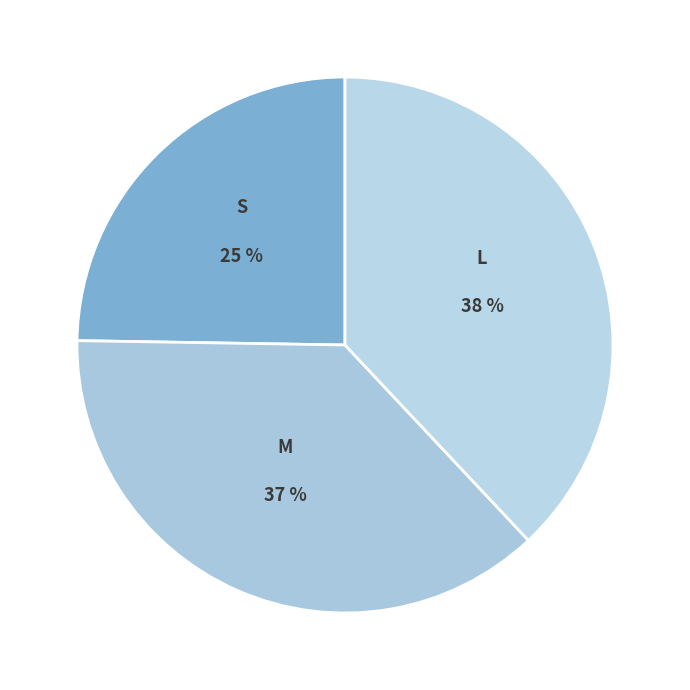

To the nearest percent, what portion does S represent?

25%